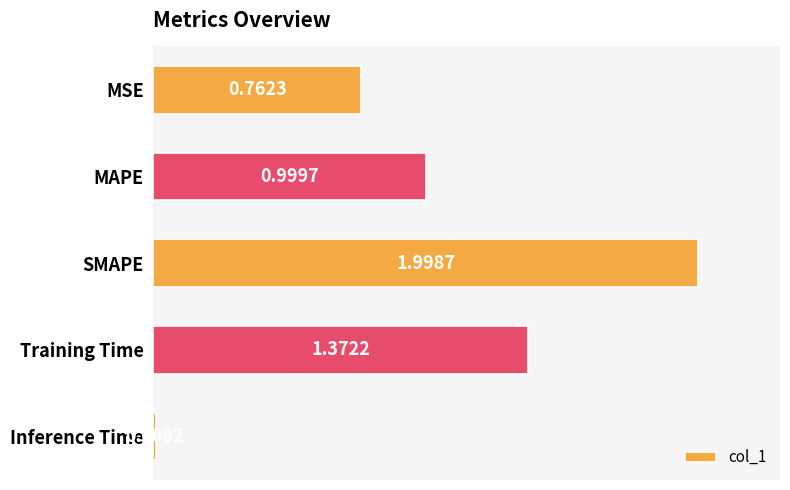

List the labels in order of value, smallest first.

Inference Time, MSE, MAPE, Training Time, SMAPE